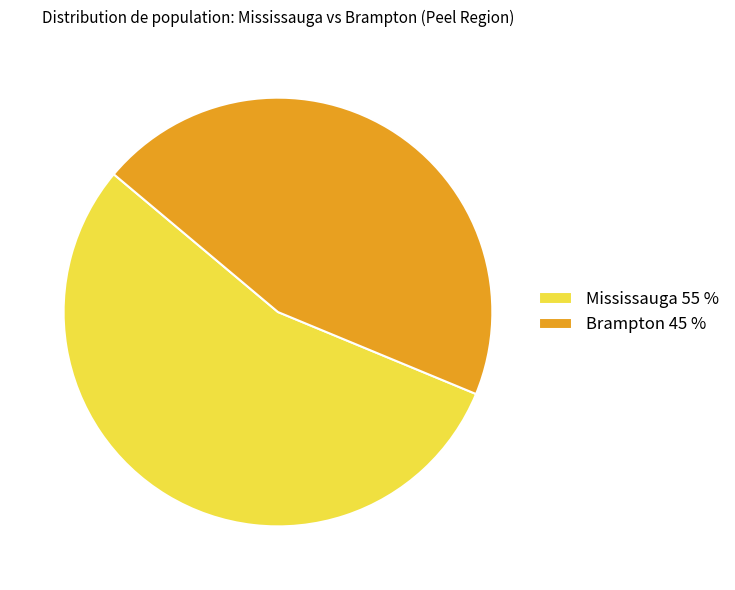

Approximately how many times larger is the value at Brampton 45 % compared to Mississauga 55 %?

0.8